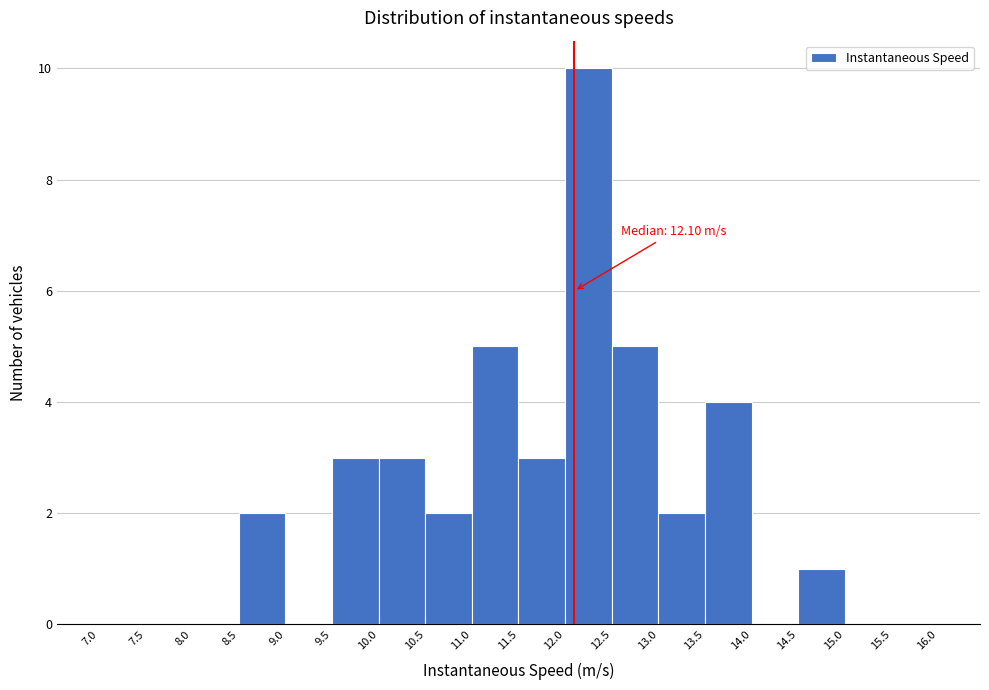

Over which range of the x-axis is the bar tallest?

12.0 to 12.5